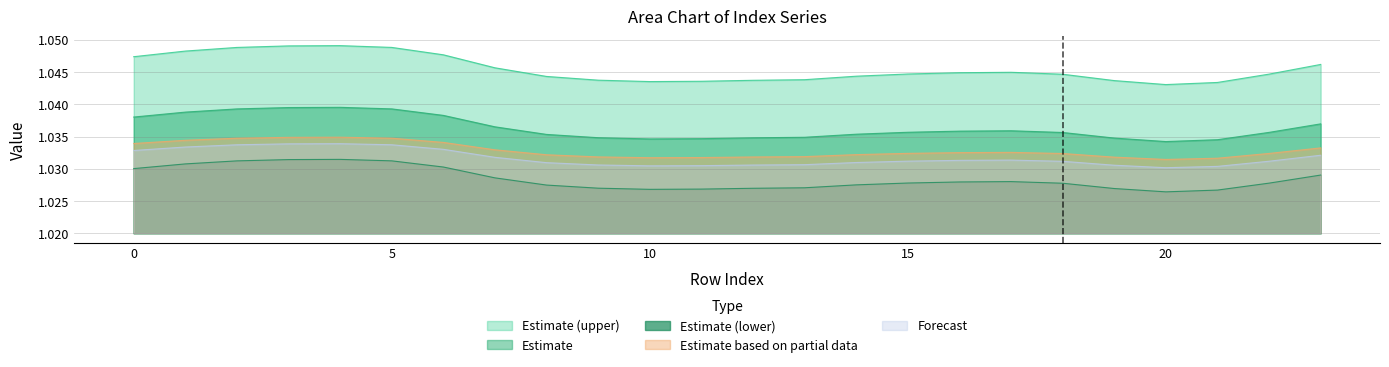

Which series has the largest total across all categories?

Estimate (upper)